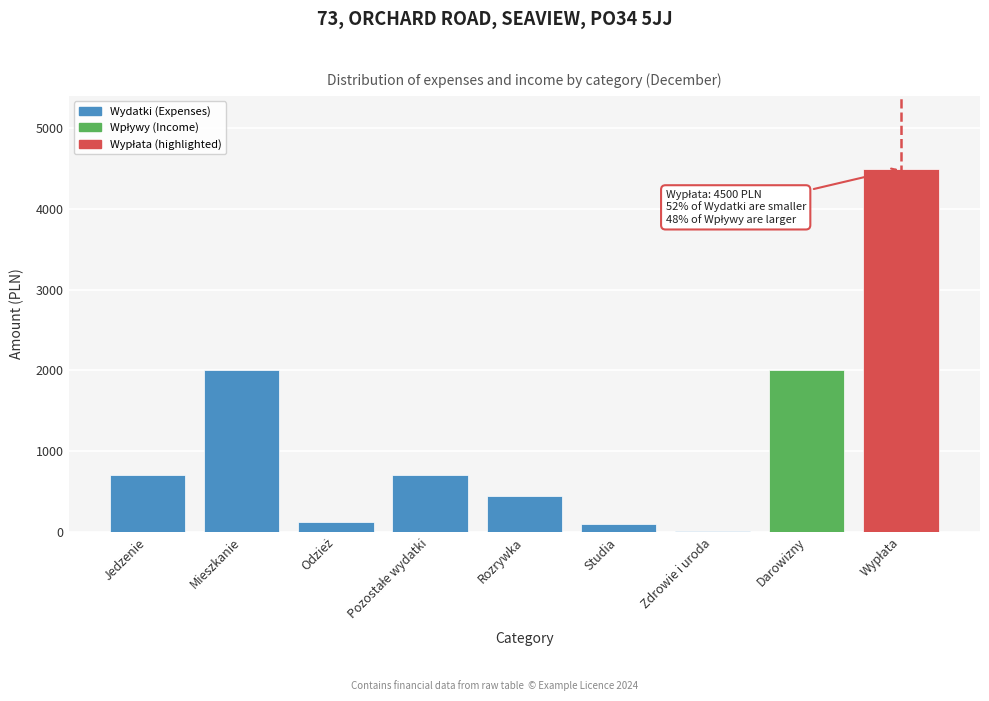

What is the maximum value shown in the chart?

4500